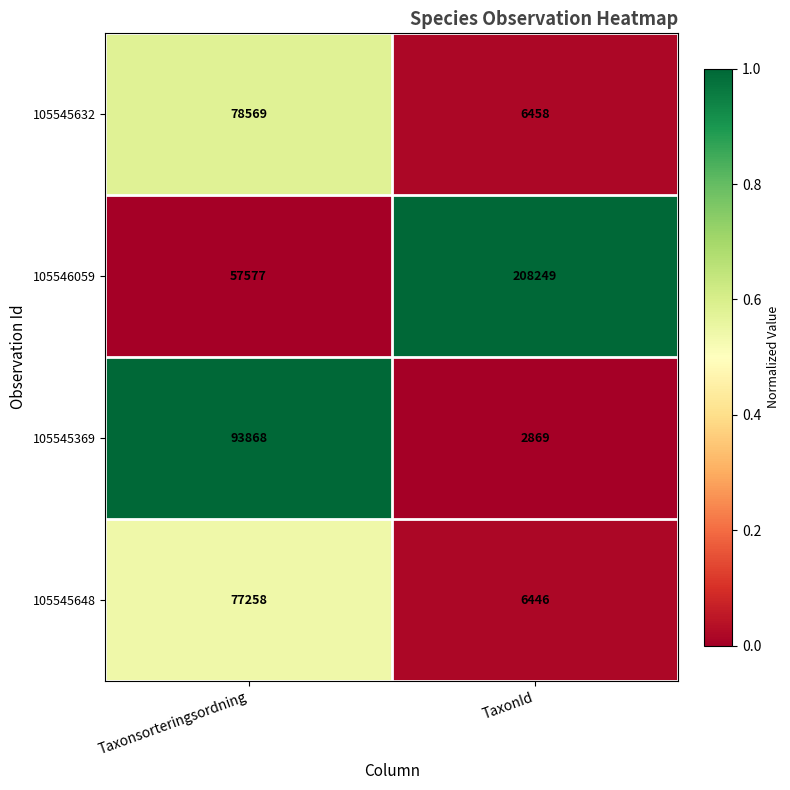

The value of 105545632 at Taxonsorteringsordning is 51739. True or false?

False